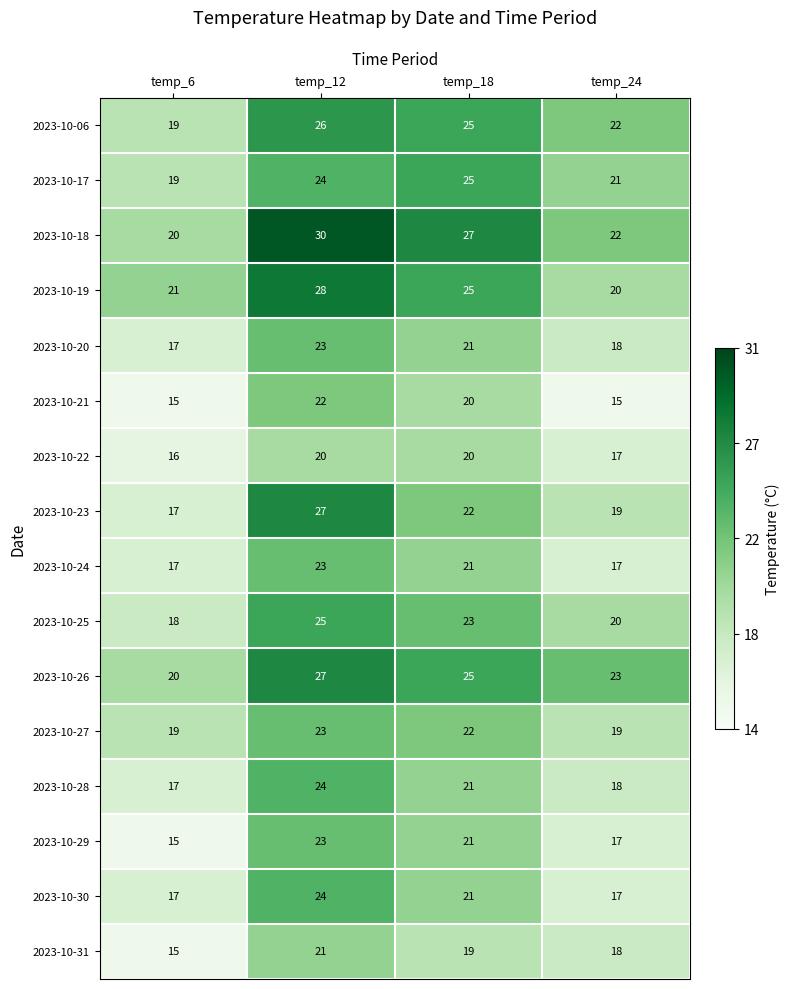

What is the minimum value shown in the chart?

15